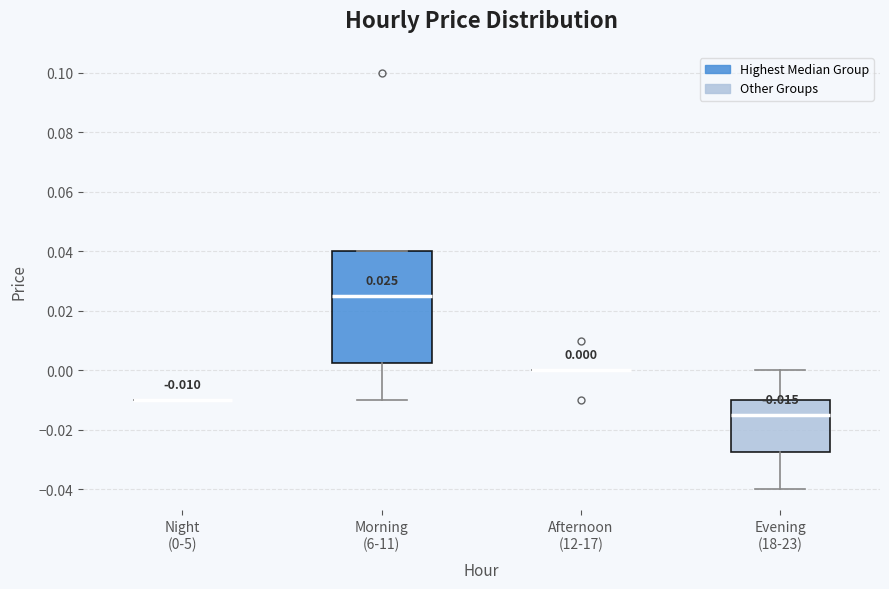

Which box is the tallest, from its lower edge to its upper edge?

Morning (6-11)